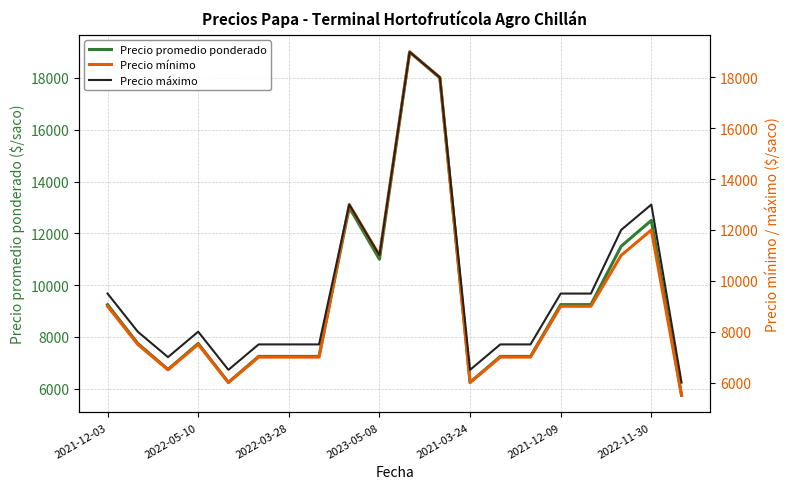

At which category is the sum across all series the highest?

10